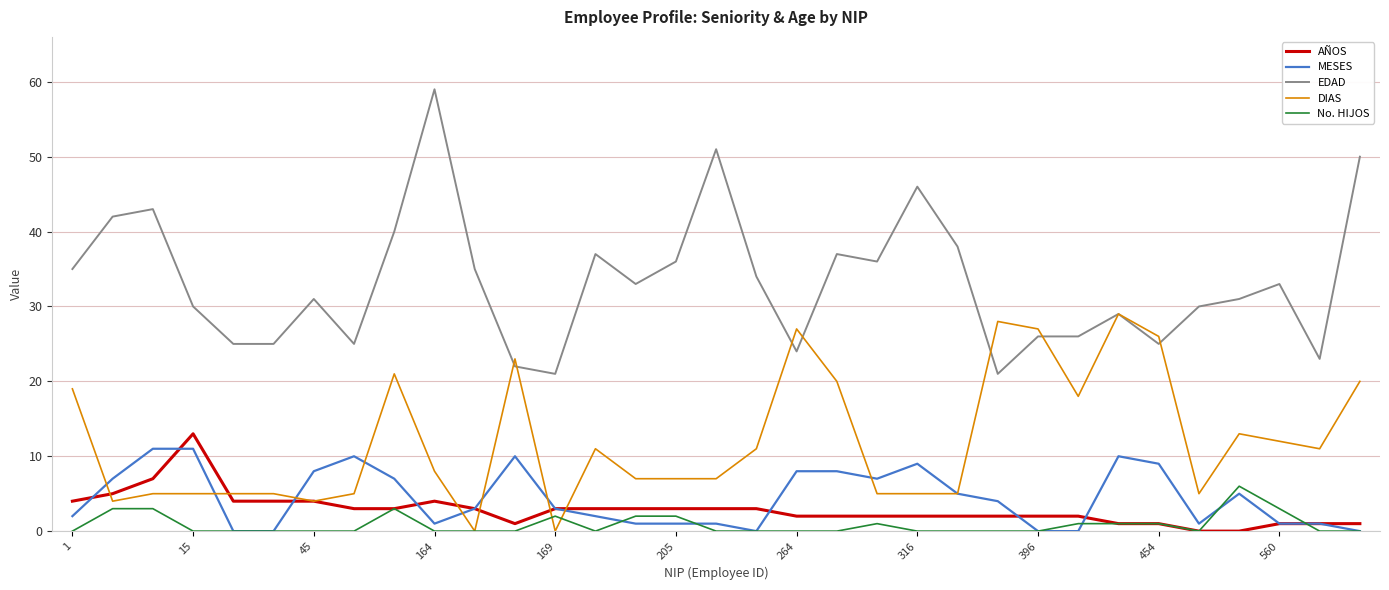

True or false: MESES and EDAD intersect in this chart.

False